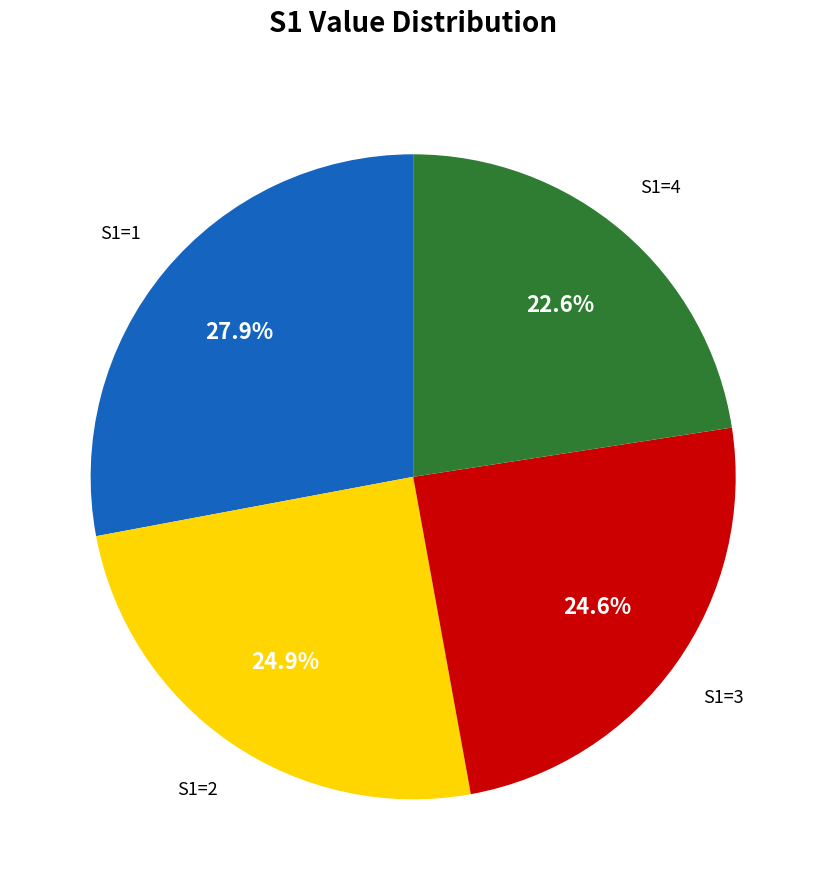

How many segments does this pie chart have?

4